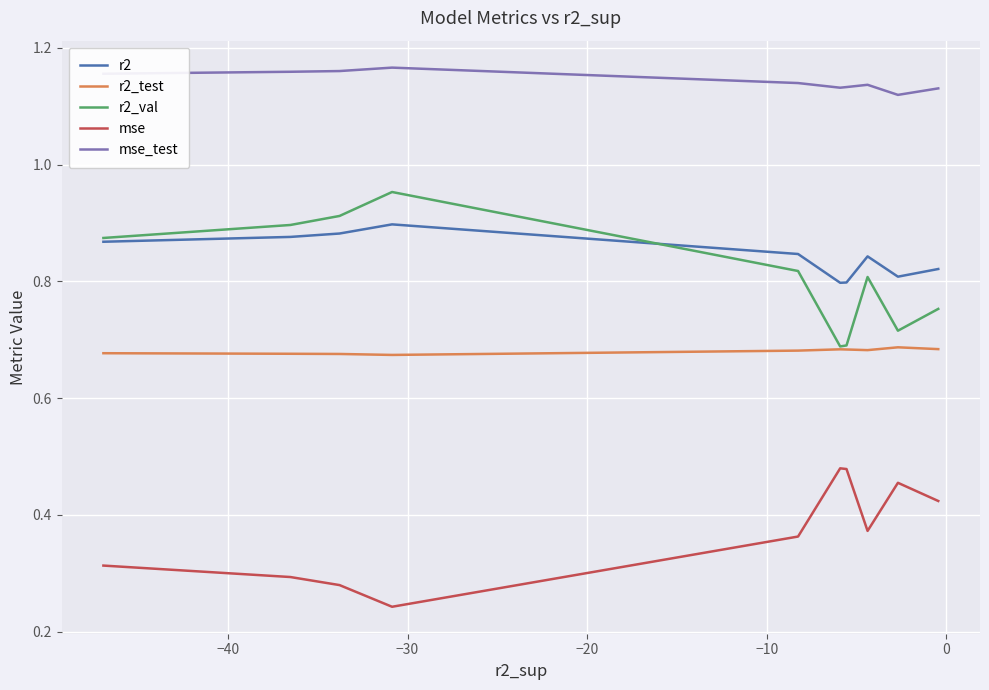

True or false: mse and r2 intersect in this chart.

False